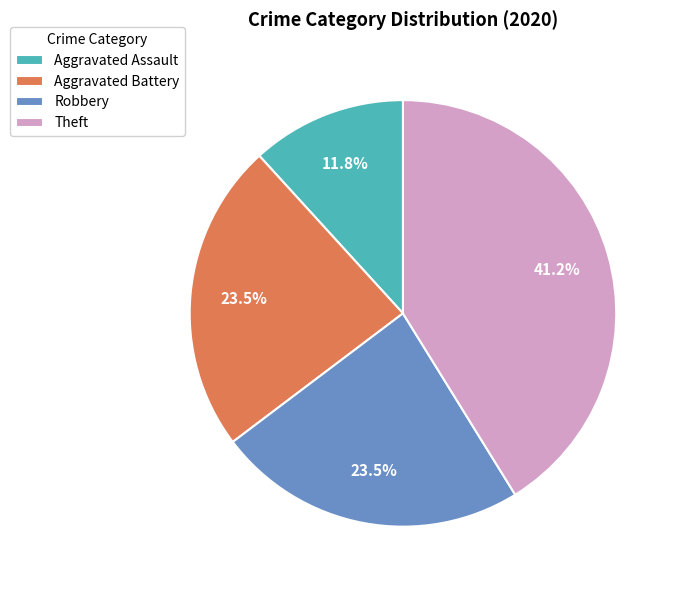

Is Theft the majority of the pie?

No